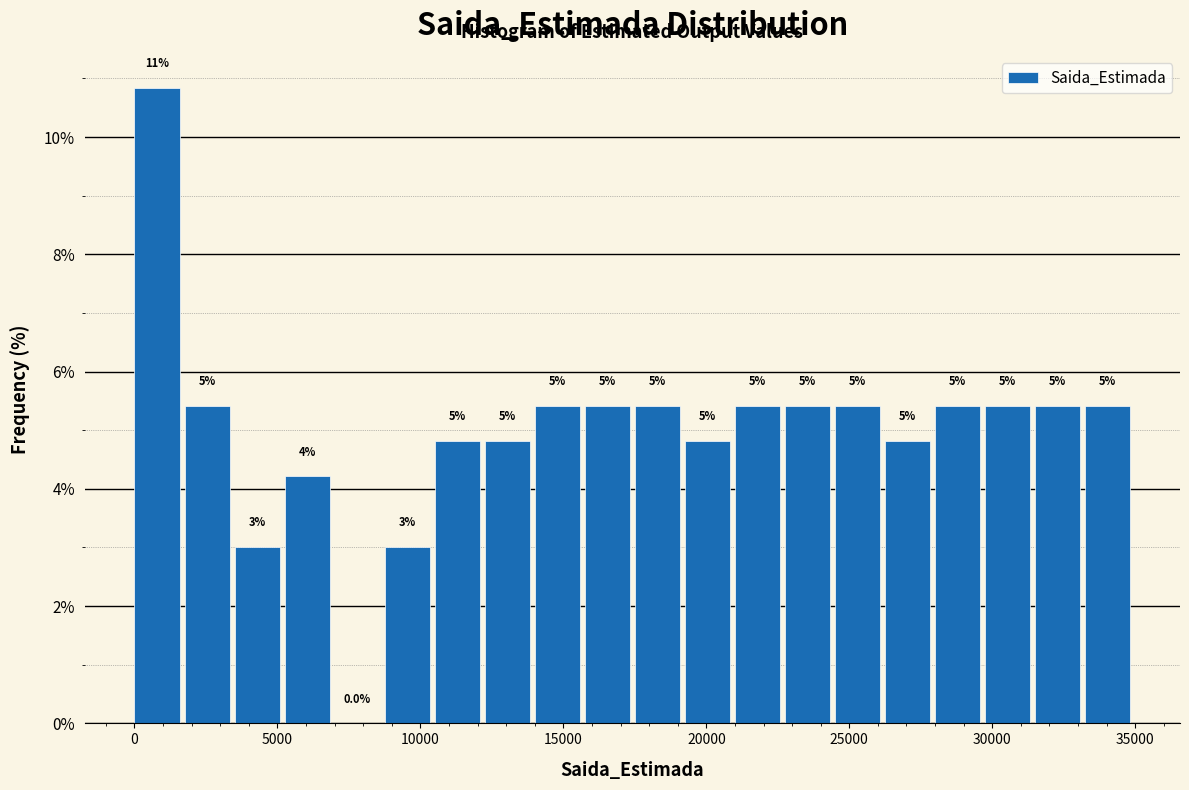

Around what value on the x-axis is the tallest bar? Give the approximate position of its centre, as read against the axis.

1000